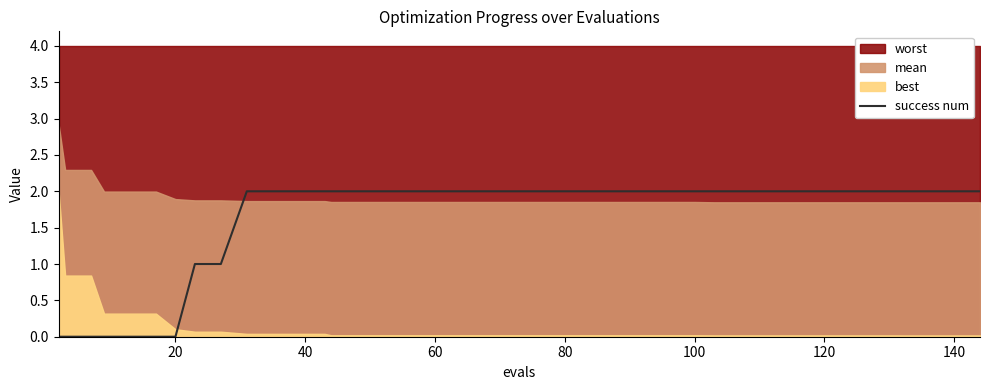

Does the chart have visible grid lines?

No